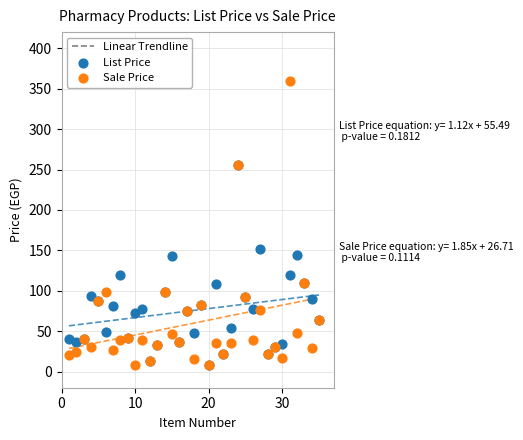

Which series reaches the maximum Y coordinate?

Sale Price